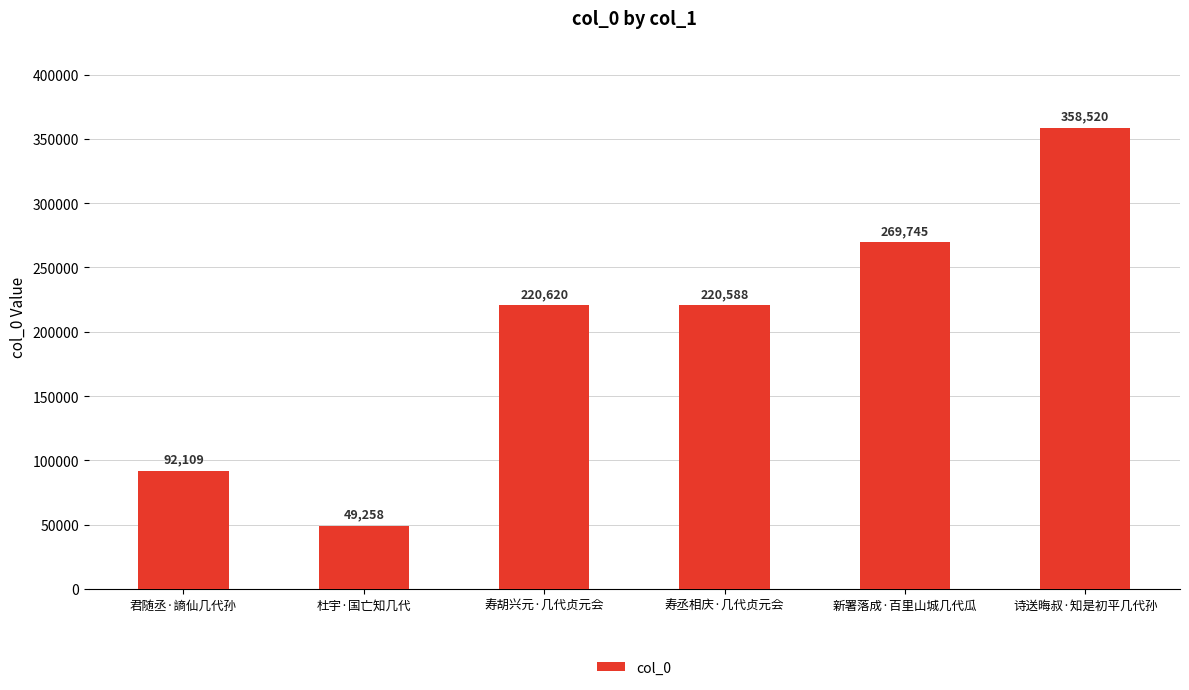

Is it true that the value at 诗送晦叔·知是初平几代孙 is 358520?

True